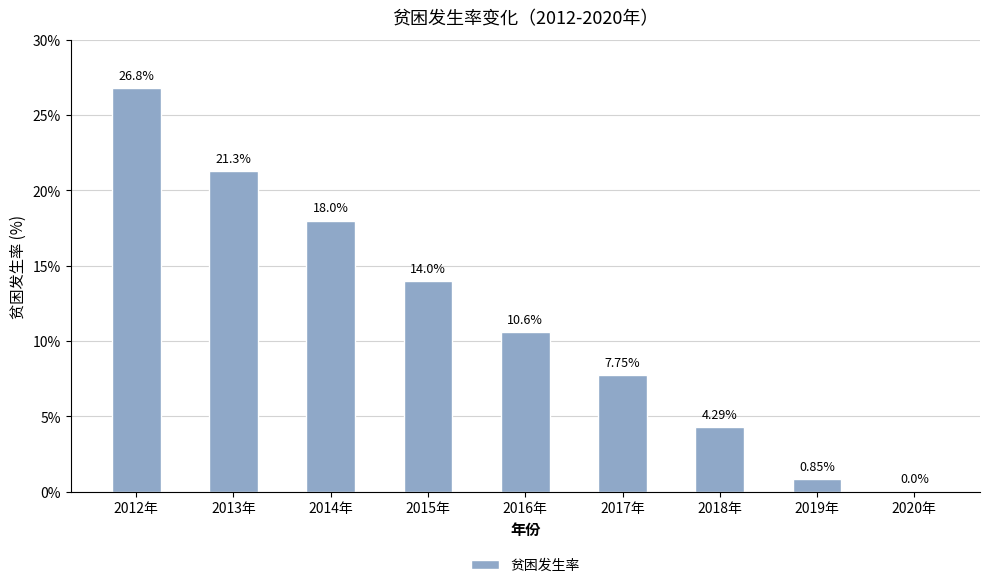

At which label does the data first exceed 10?

2012年